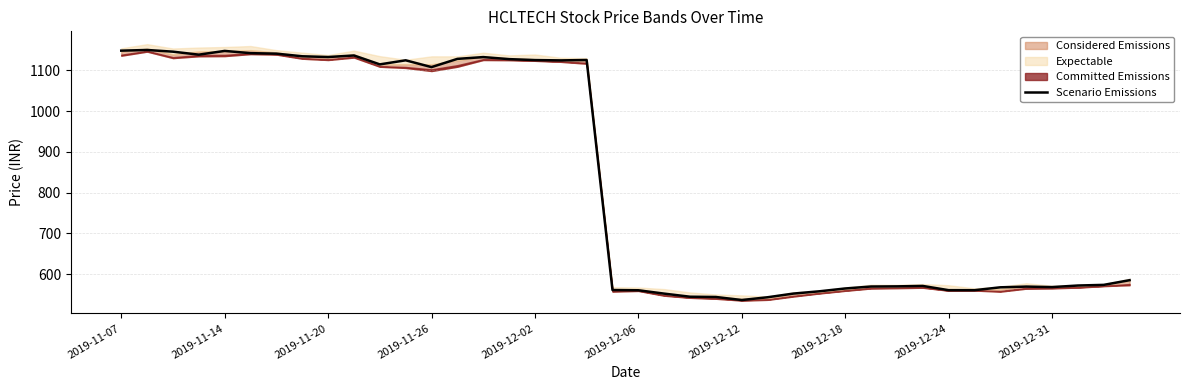

What is the average value?

832.8